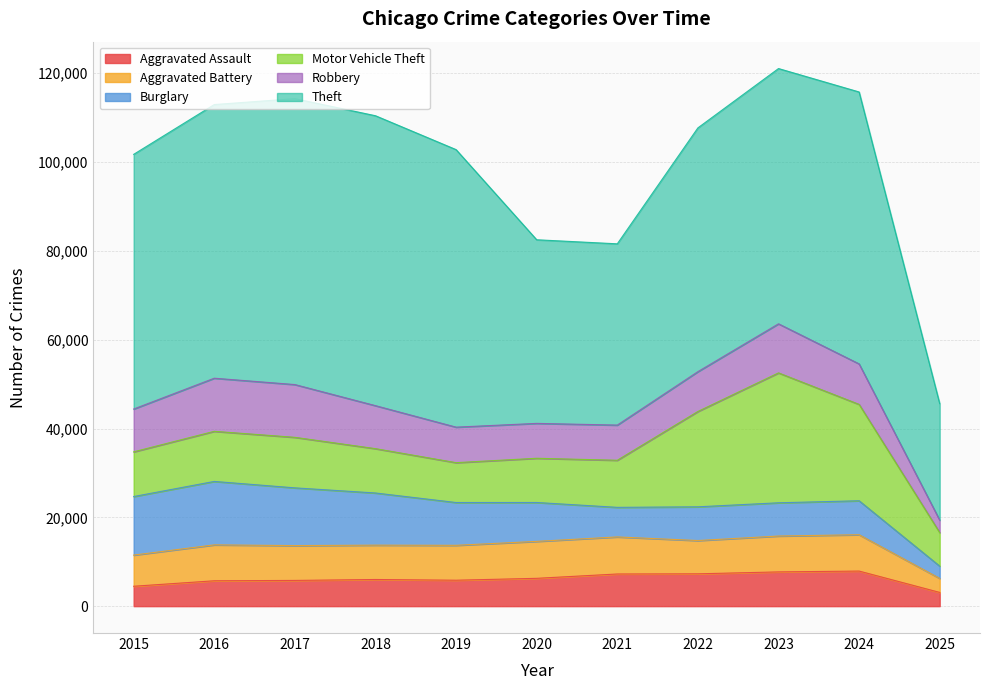

Between 2024 and 2020, which is larger?

2024